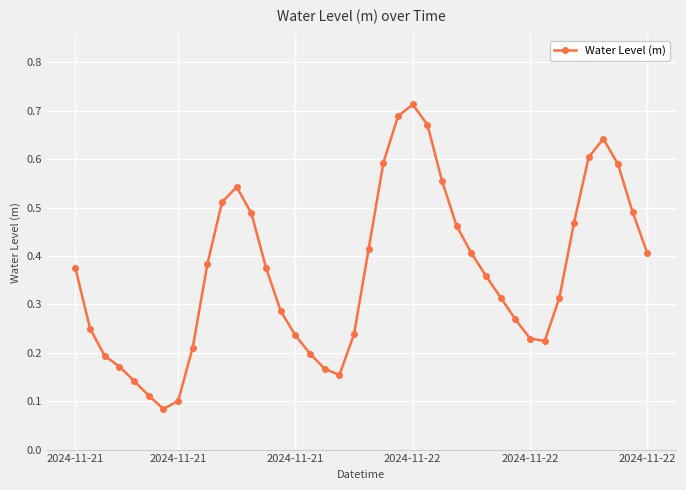

What is the sum of all values?

14.6